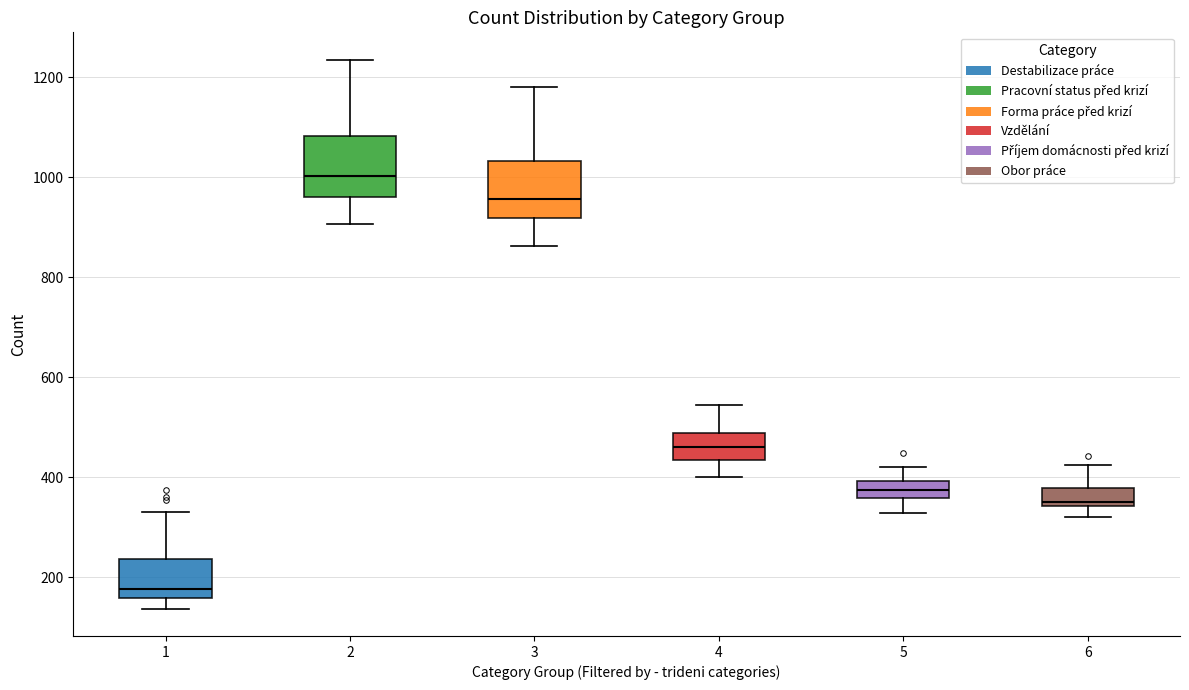

Which box has the highest median line?

2